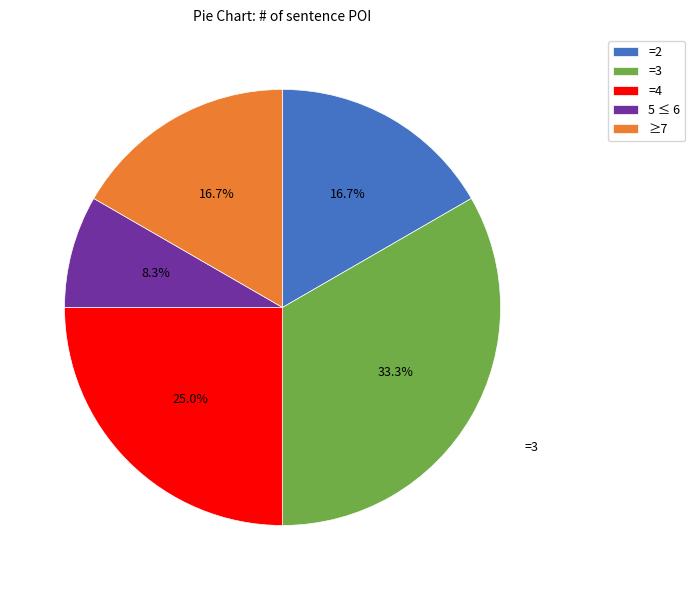

Combined, do =3 and 5 ≤ 6 account for over 50%?

No